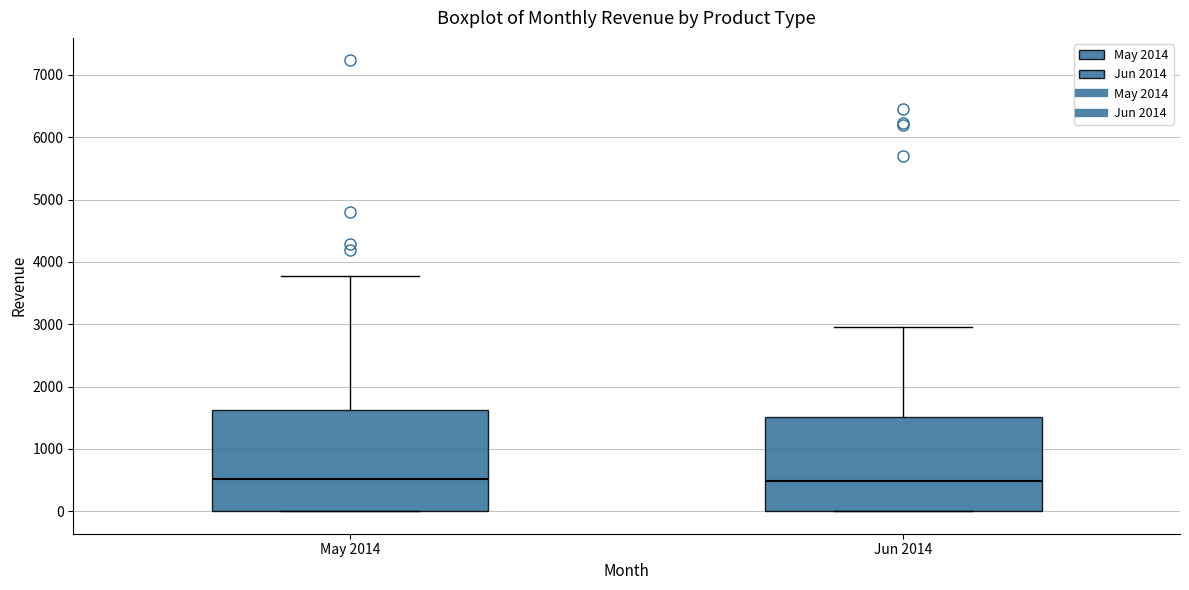

Reading left to right, transcribe this box plot: for each box, give where its median line is, the range the box spans, and where its two whiskers end, as read against the y-axis. The values are not printed on the chart, so give them approximately, as read against the axis.

May 2014: median 500, box 0 to 1600, whiskers 0 to 3800
Jun 2014: median 500, box 0 to 1500, whiskers 0 to 3000